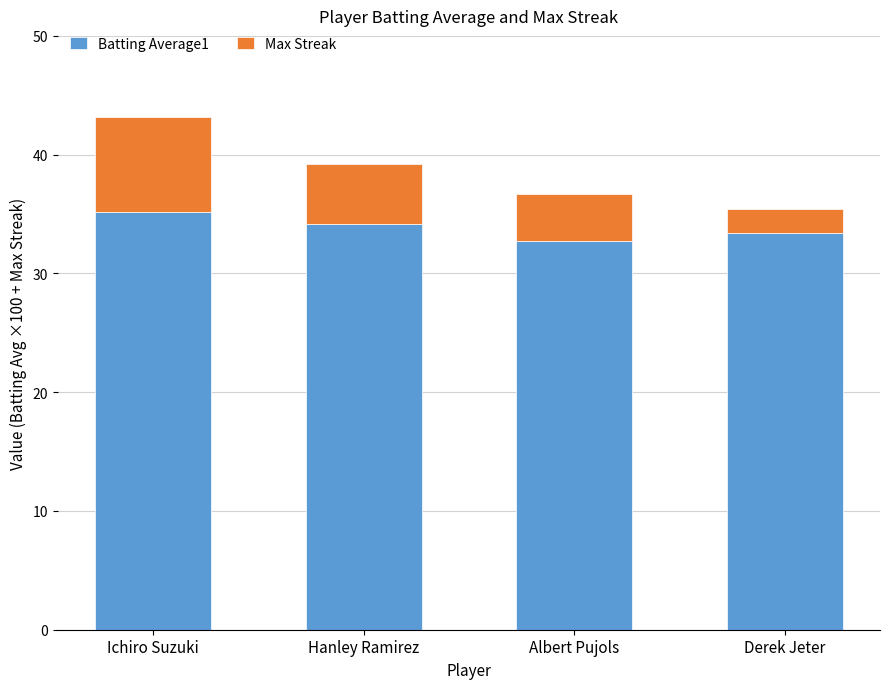

What is the sum of the Batting Average1 values at Hanley Ramirez and Ichiro Suzuki?

69.4